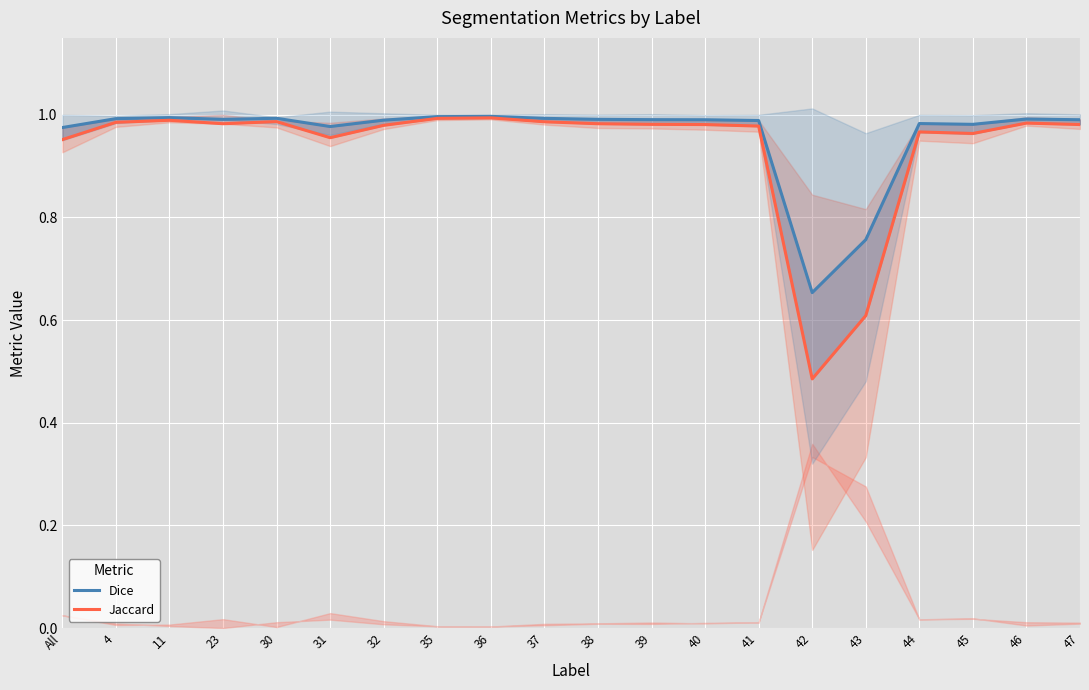

Where is the first local maximum for Jaccard?

11